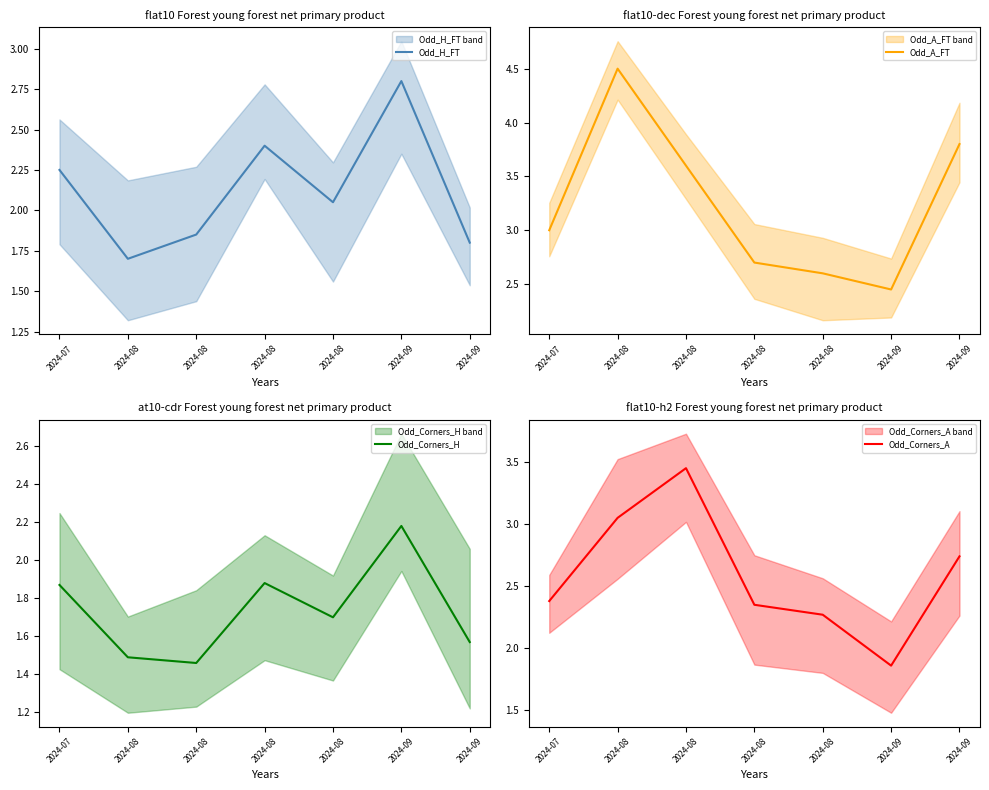

Count the number of categories in the chart.

7